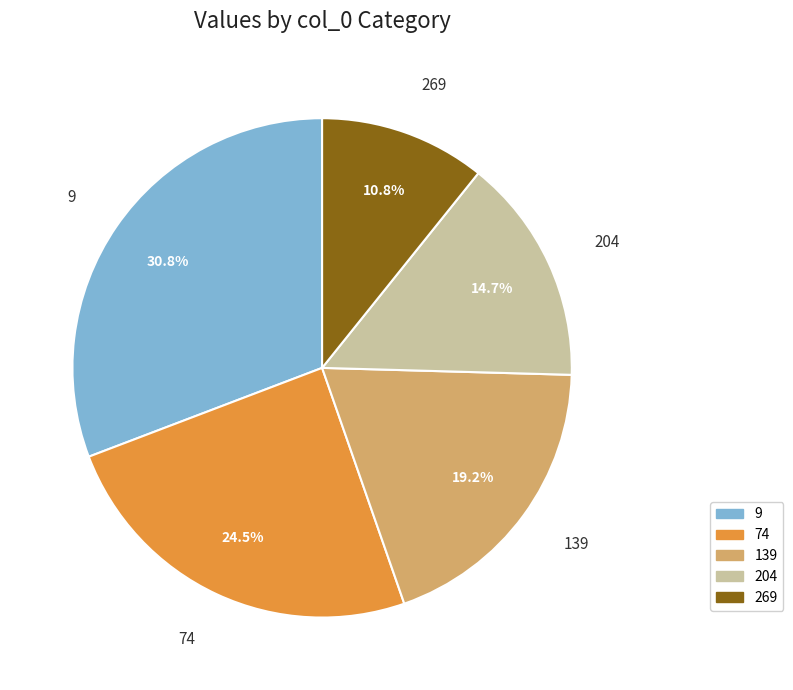

To the nearest percent, what portion does 204 represent?

15%